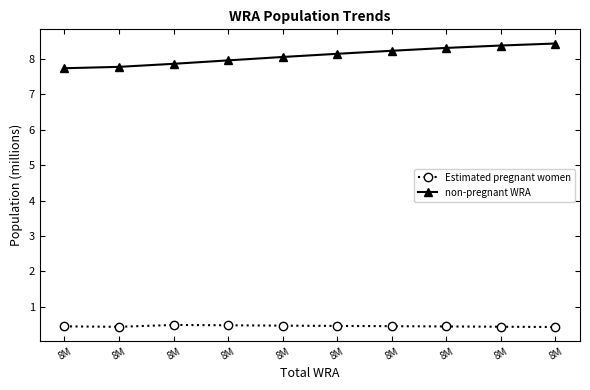

What is the total value across all series at 8M?

8.2